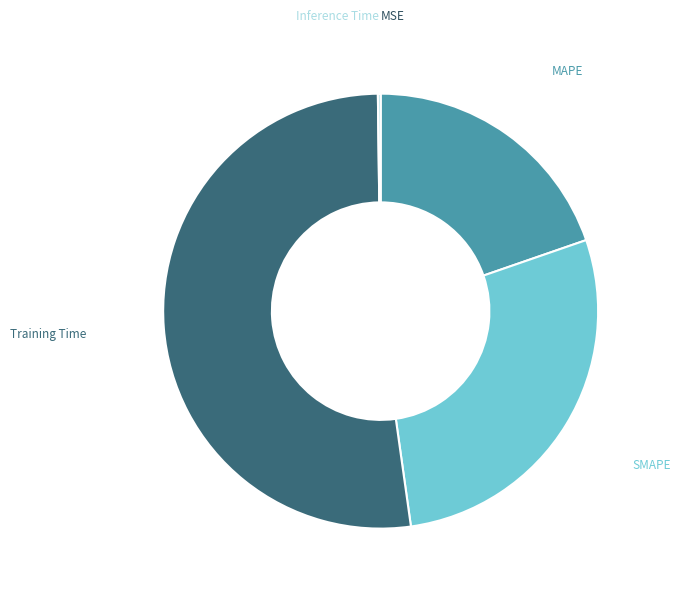

Is there any slice that represents more than half of the pie?

Yes